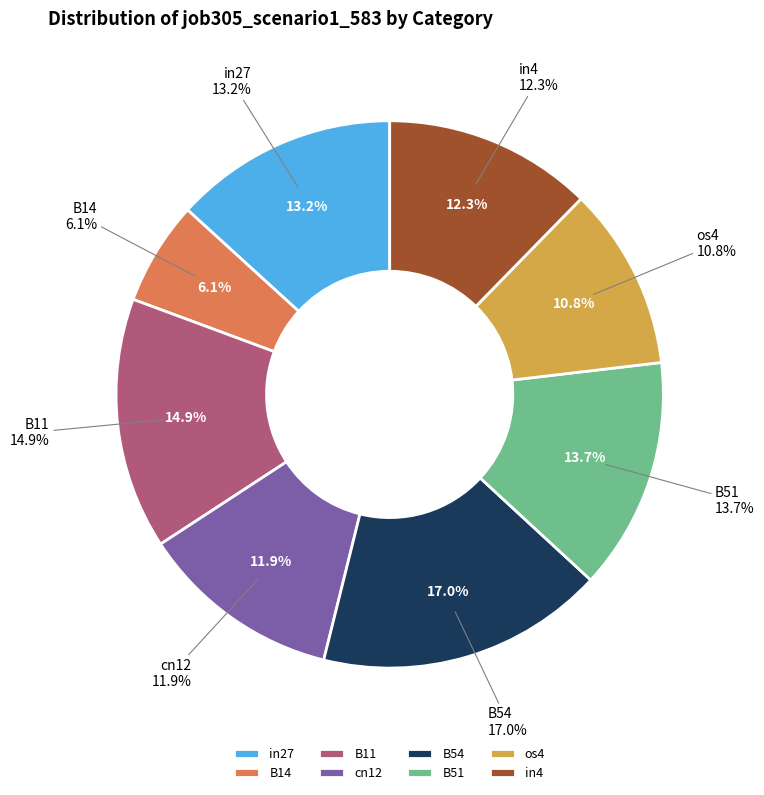

To the nearest percent, what is the difference between the in27 and cn12 slice percentages?

1%